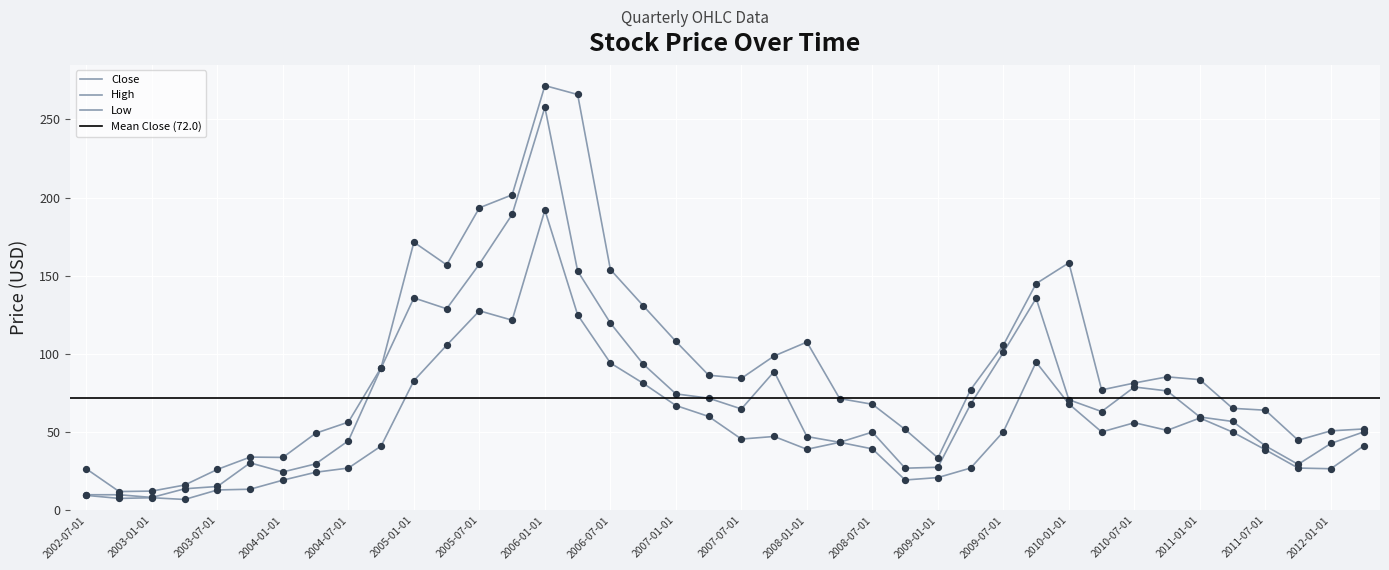

Which series reaches the maximum Y coordinate?

High